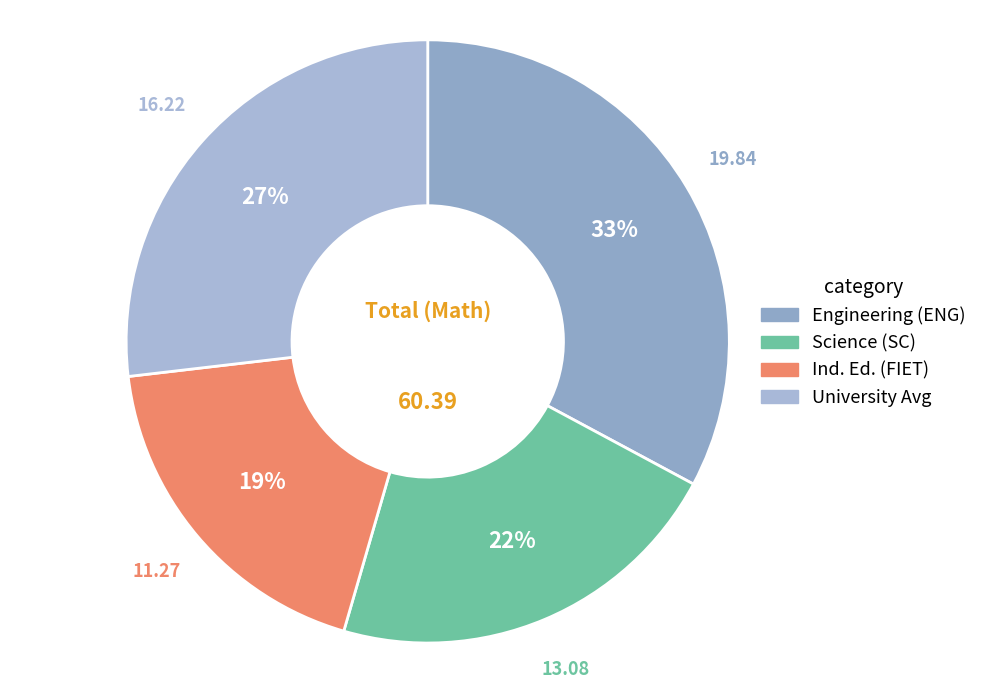

How many segments does this pie chart have?

4